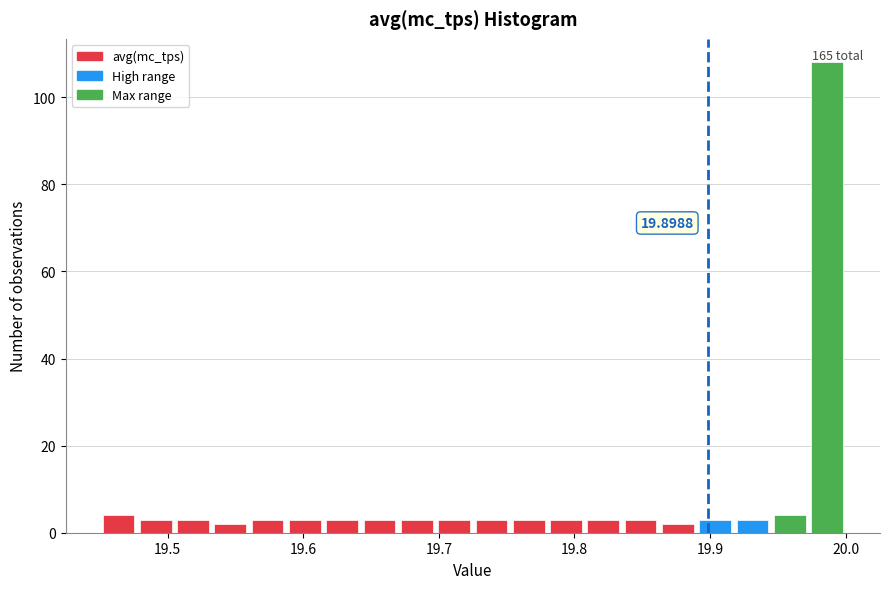

Around what value on the x-axis is the tallest bar? Give the approximate position of its centre, as read against the axis.

19.99